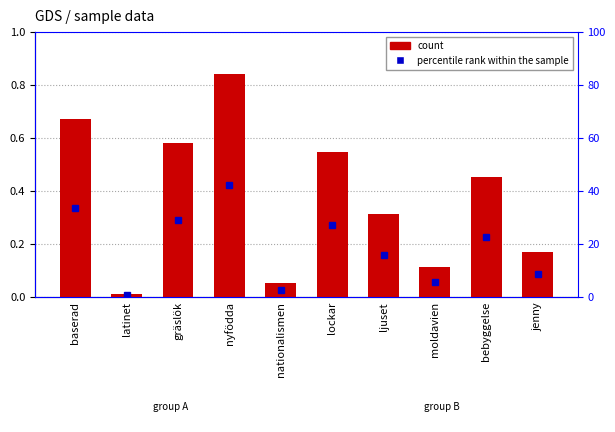

Read the value at gräslök.

0.6